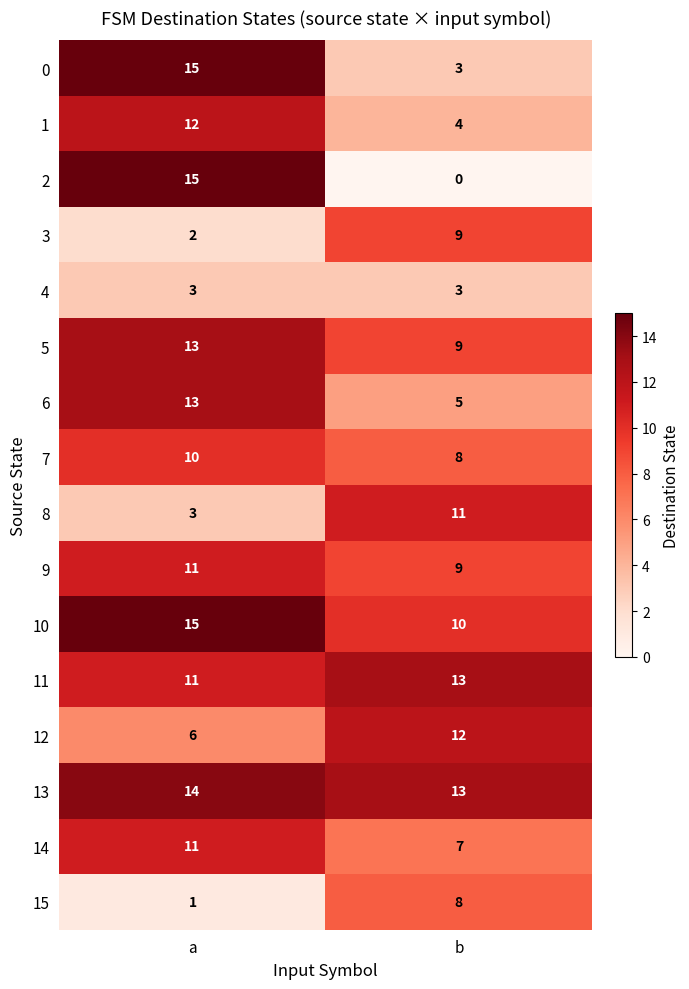

Which label corresponds to the largest value in the chart?

a